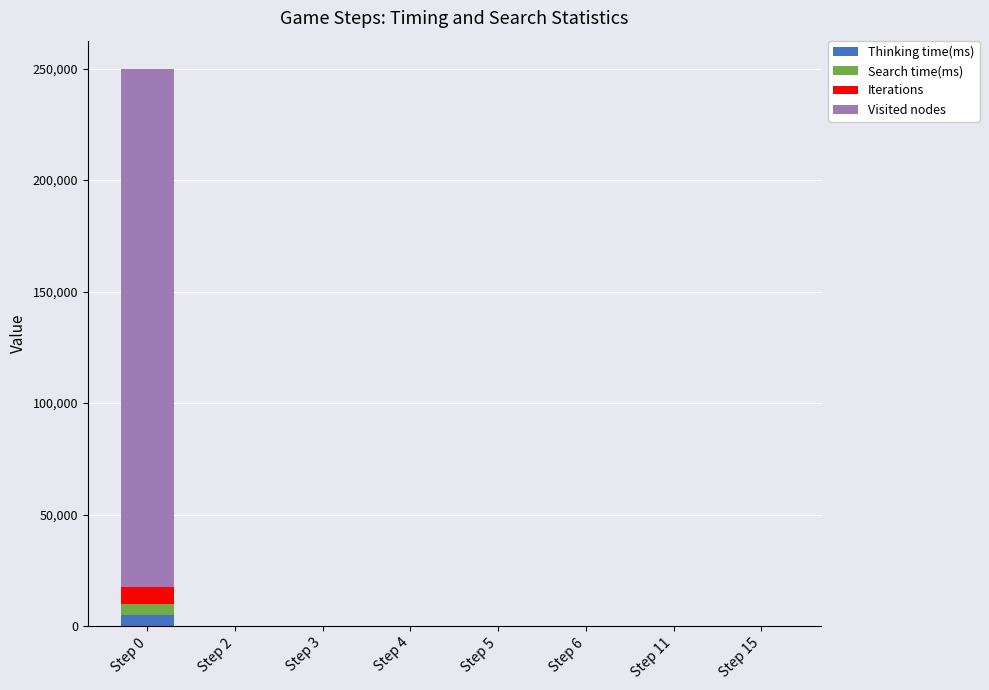

At which category is the sum across all series the highest?

Step 0